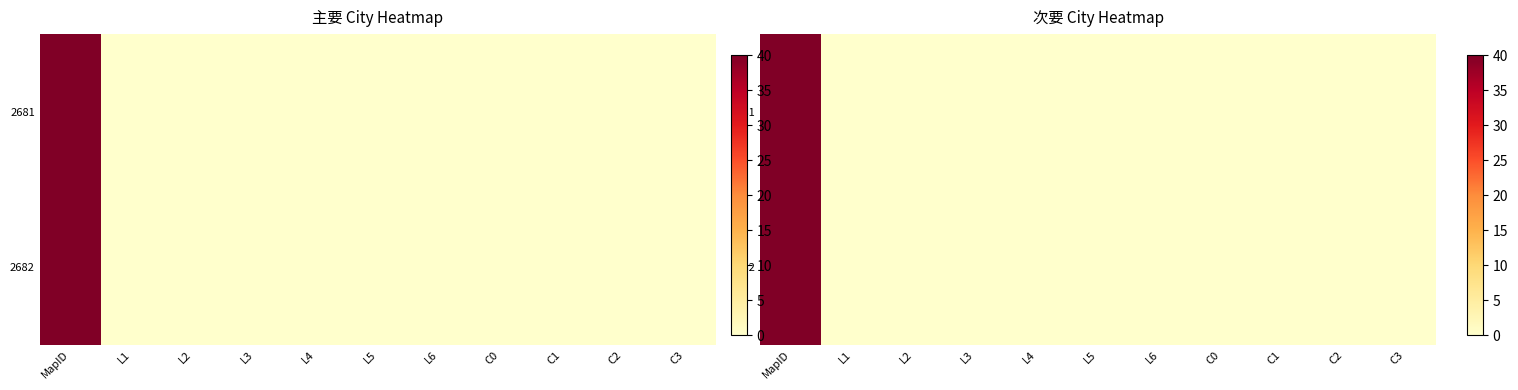

What is the difference between the maximum and minimum values in the 2682 series?

40.0